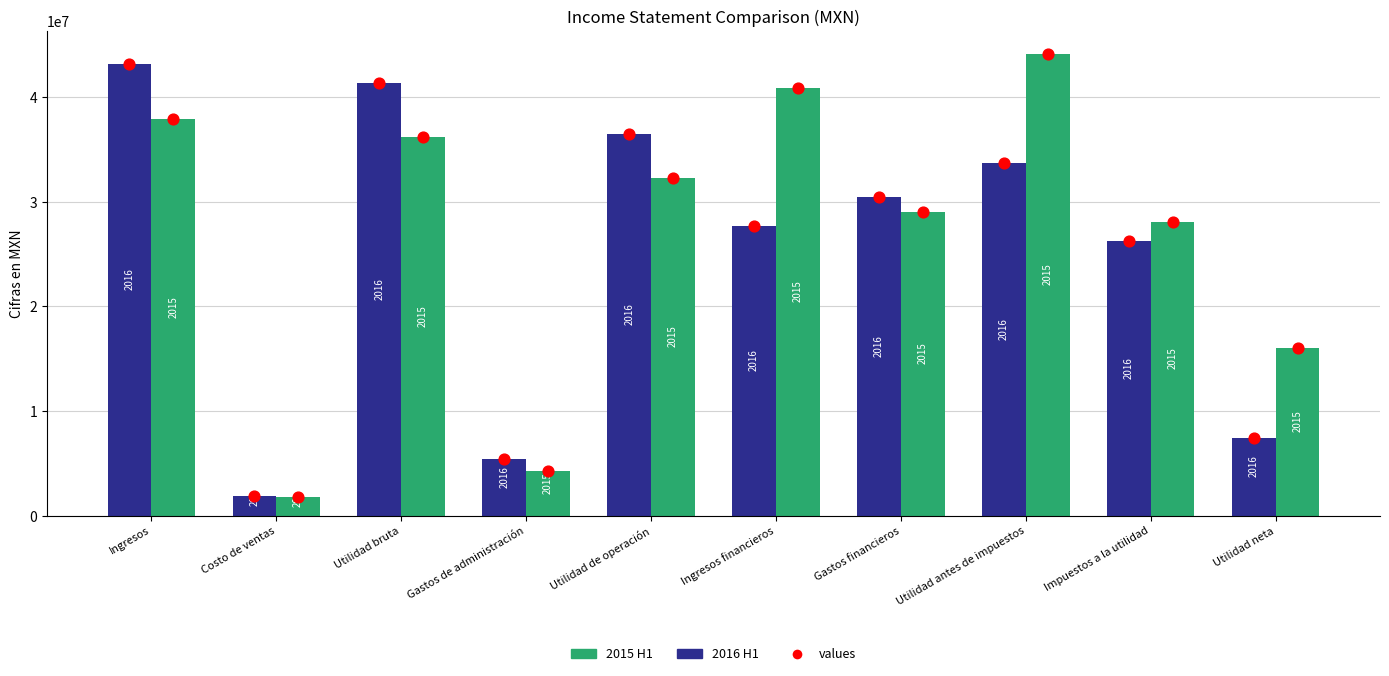

Which series has the largest total across all categories?

2015 H1